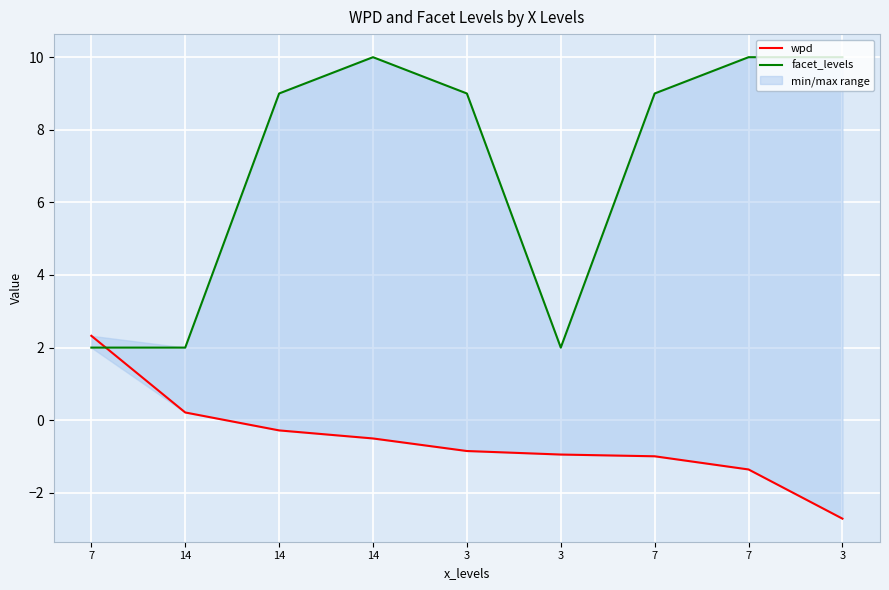

Which series has the largest total across all categories?

facet_levels